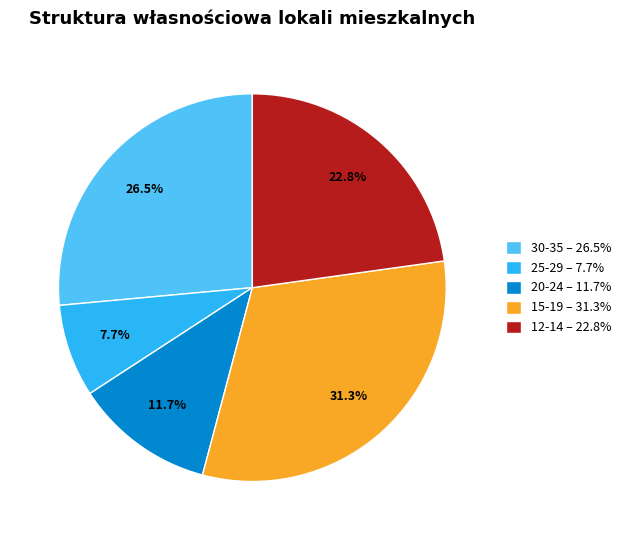

Rank the categories by value from lowest to highest.

25-29 – 7.7%, 20-24 – 11.7%, 12-14 – 22.8%, 30-35 – 26.5%, 15-19 – 31.3%